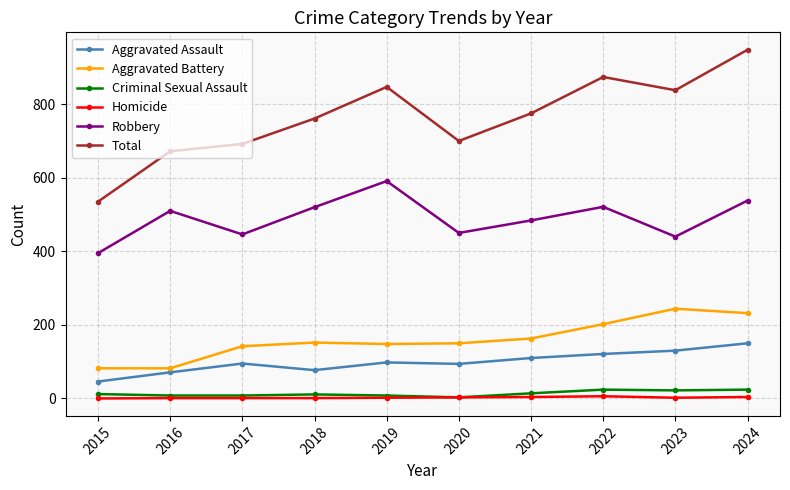

Is the value of Criminal Sexual Assault at 2022 greater than the value of Robbery at 2024?

No